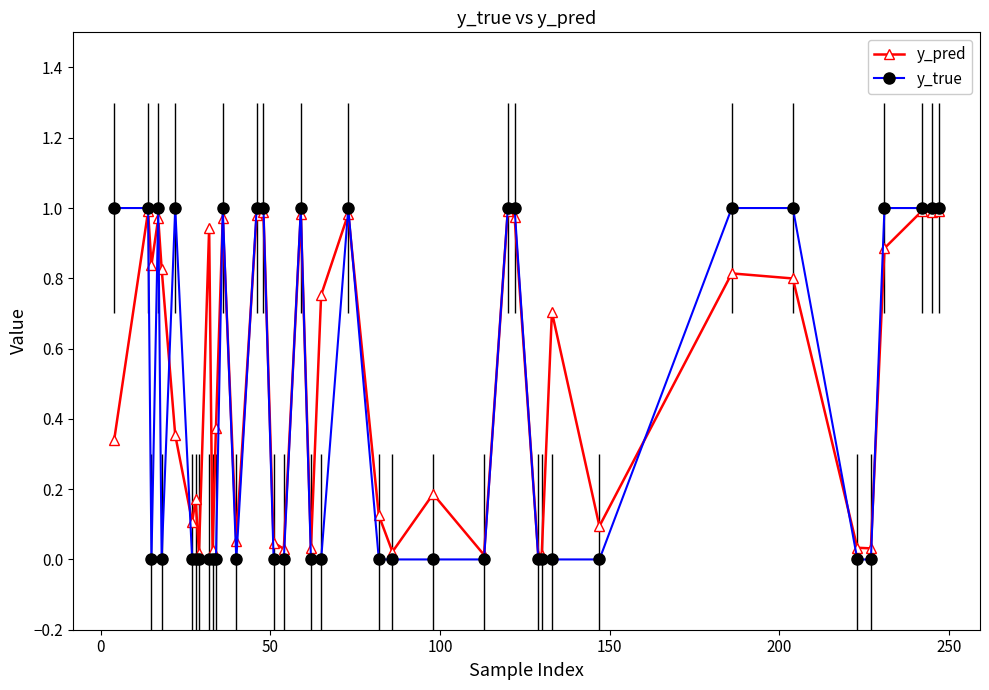

Which series has the largest range (max minus min)?

y_true